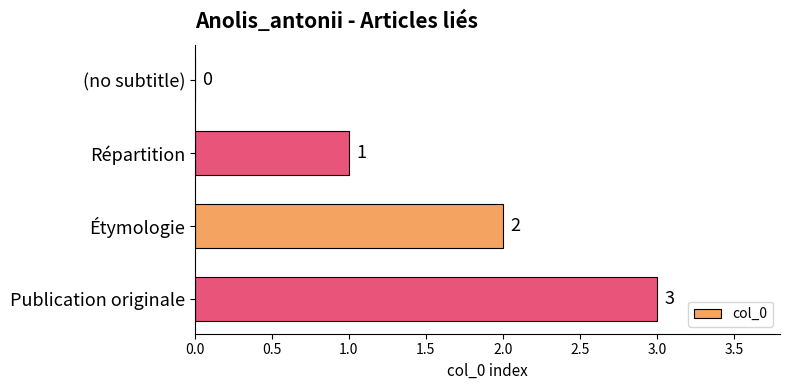

What is the average value?

2